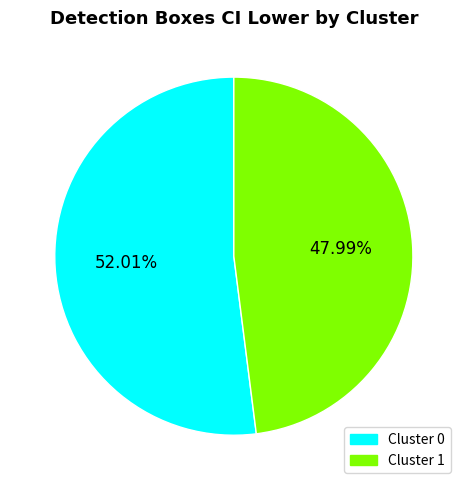

Which has a higher value, Cluster 0 or Cluster 1?

Cluster 0